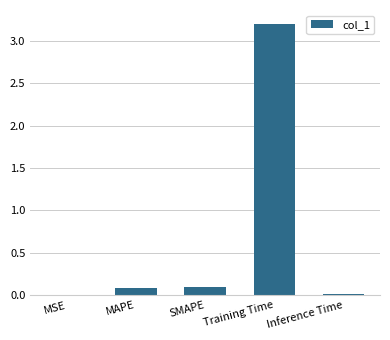

What is the sum of all values?

3.4